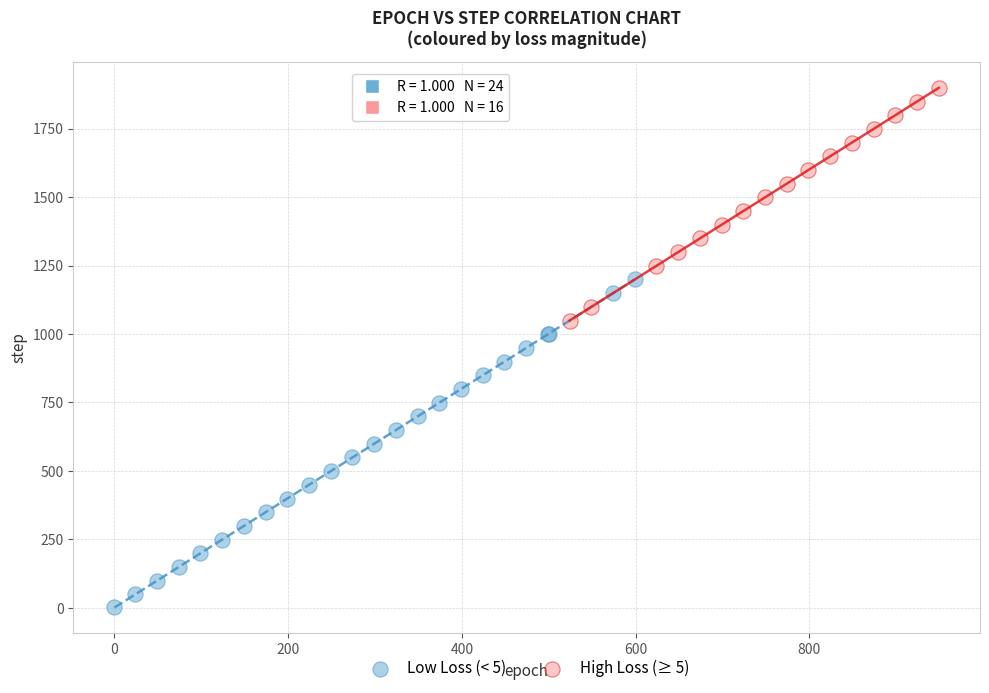

What are all the series names shown in the legend?

Low Loss (< 5), High Loss (≥ 5)